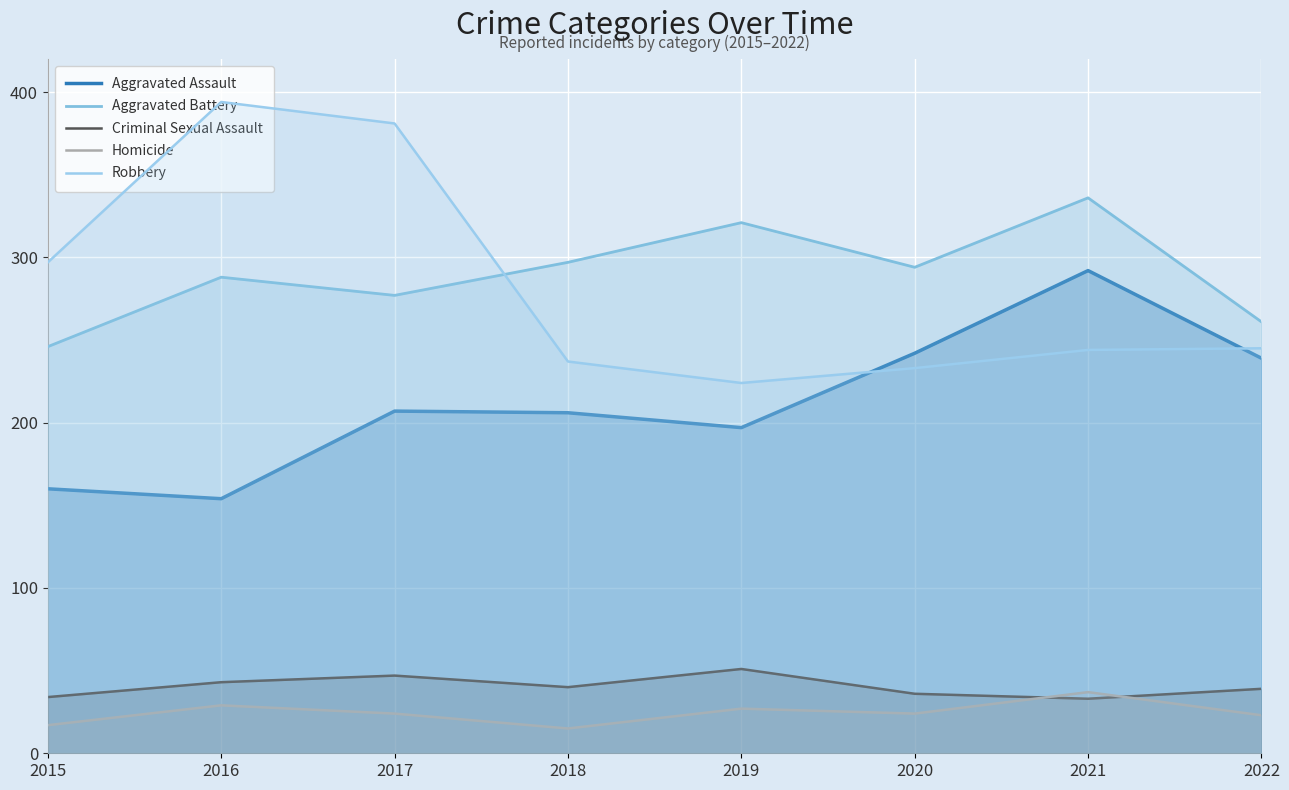

List the labels in order of Robbery value, largest first.

2016, 2017, 2015, 2022, 2021, 2018, 2020, 2019